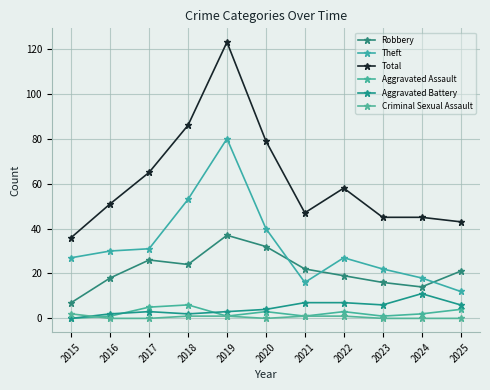

At which label is Aggravated Assault closest to 3?

2020